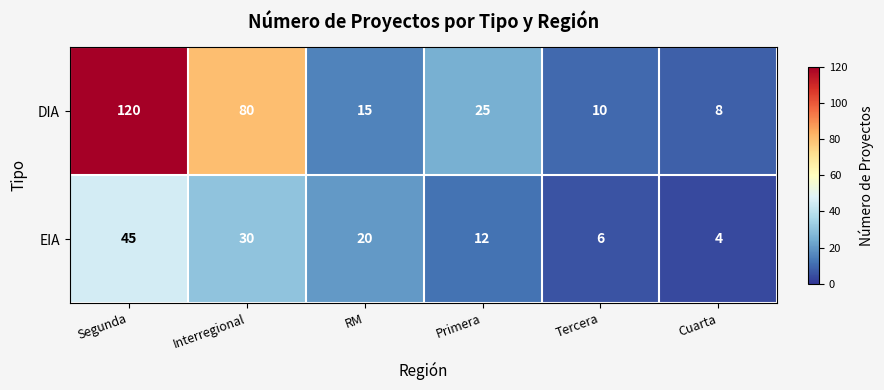

How many data points does each series have?

6